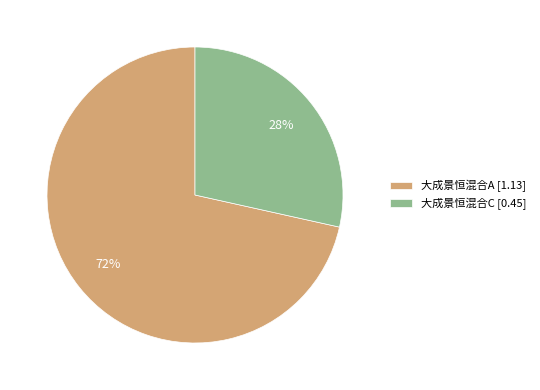

What is the majority slice?

大成景恒混合A